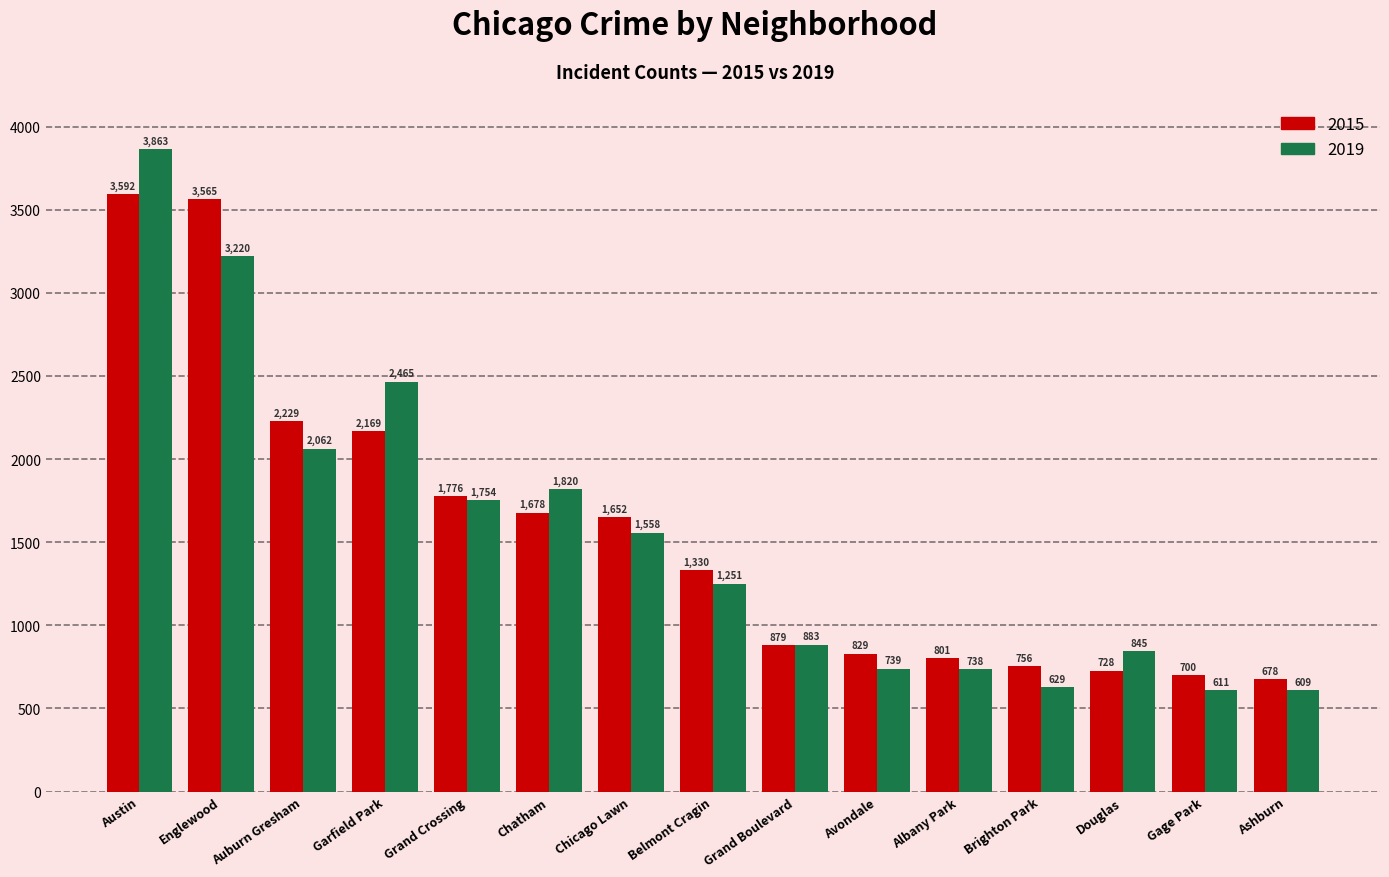

What position from the right is Douglas?

3